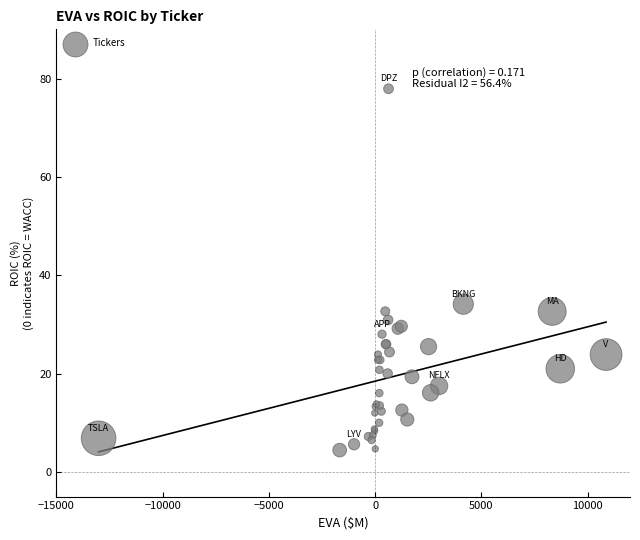

What Y value in the scatter plot is closest to 41?

34.1